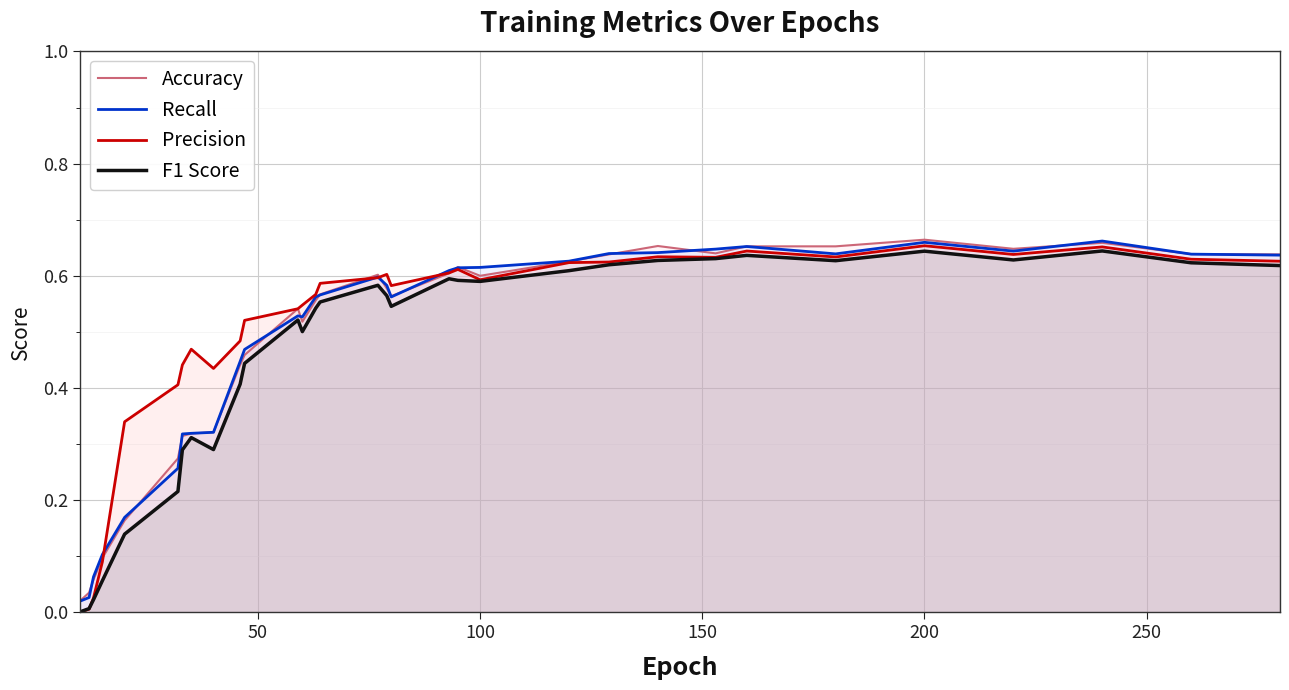

How many interior local peaks does the Accuracy series have?

6